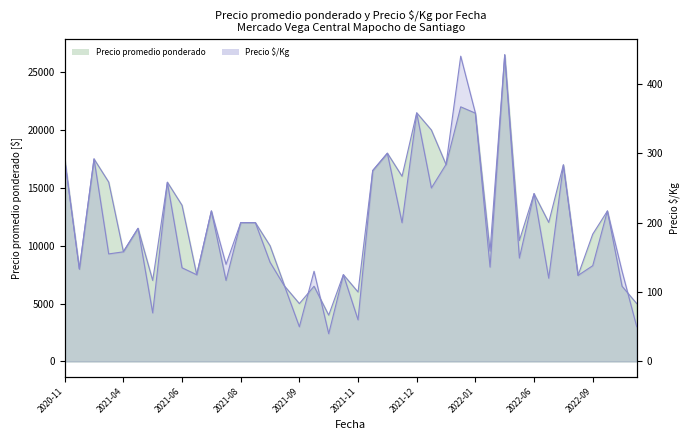

Which series has the largest total across all categories?

Precio promedio ponderado line